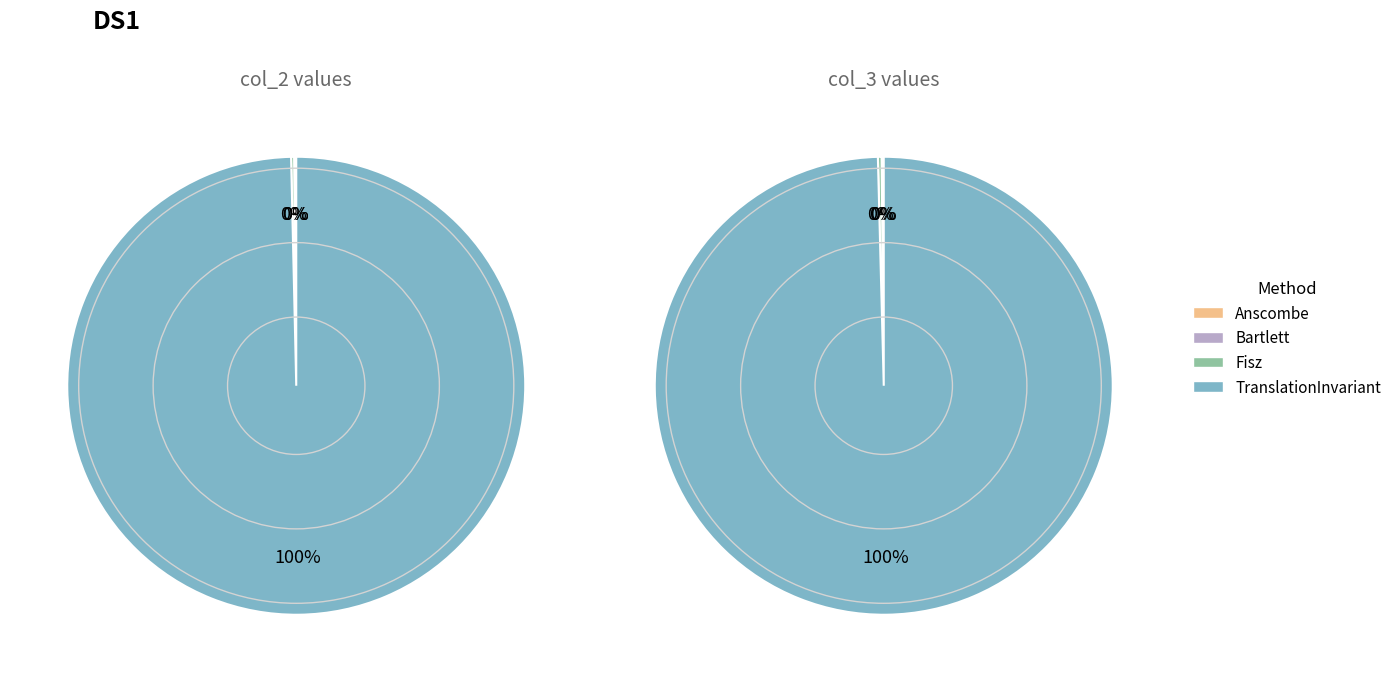

How many slices are in this pie chart?

4